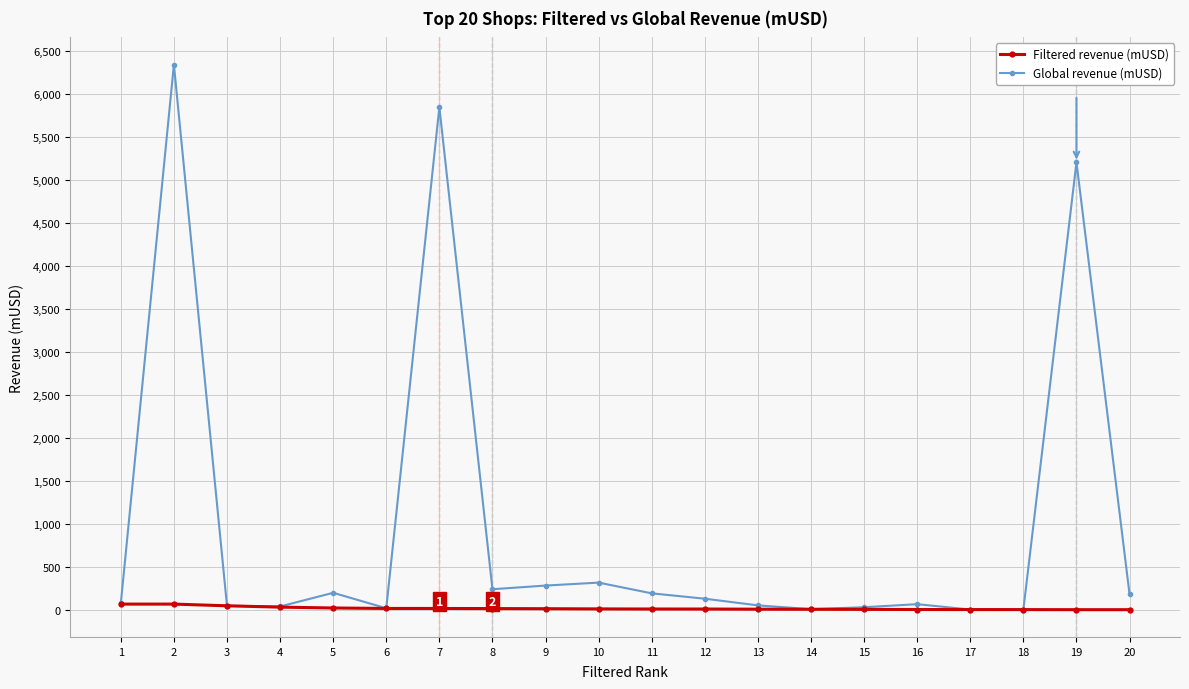

What is the approximate value of Global revenue (mUSD) at 5?

201.6